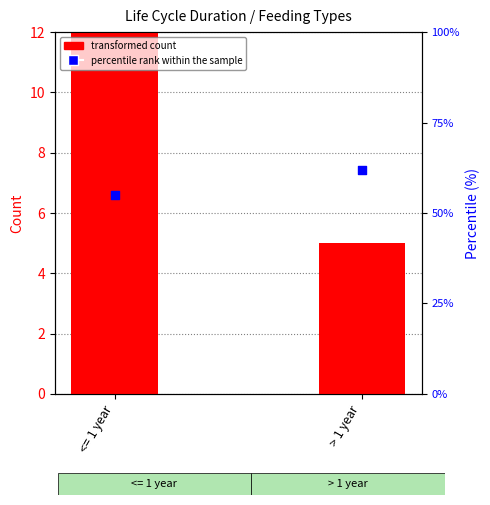

Which series has the largest total across all categories?

percentile rank within the sample